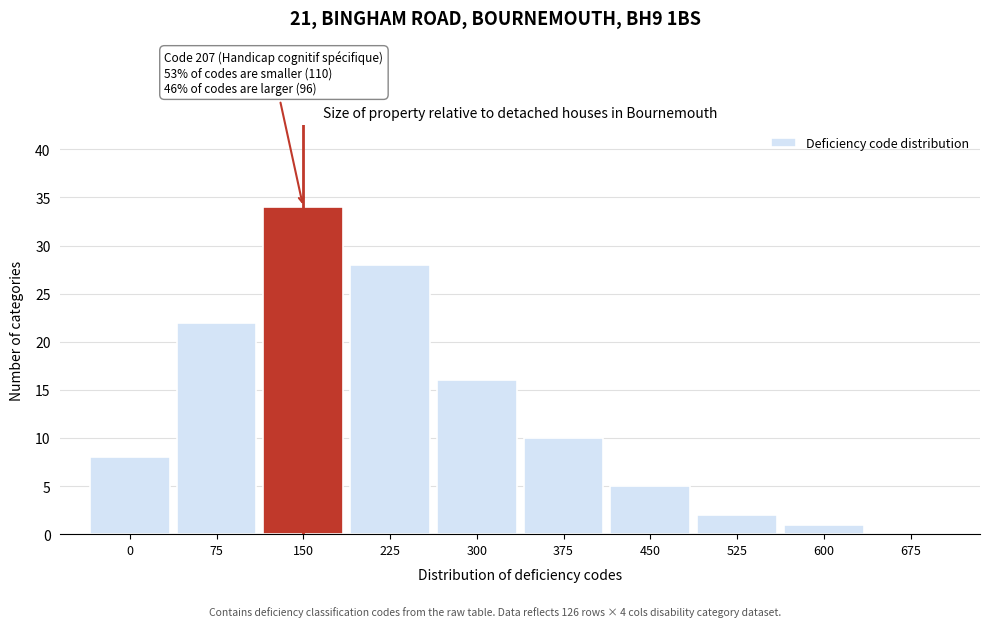

Reading left to right, transcribe all the data shown in this chart.

0=8	75=22	150=34	225=28	300=16	375=10	450=5	525=2	600=1	675=0